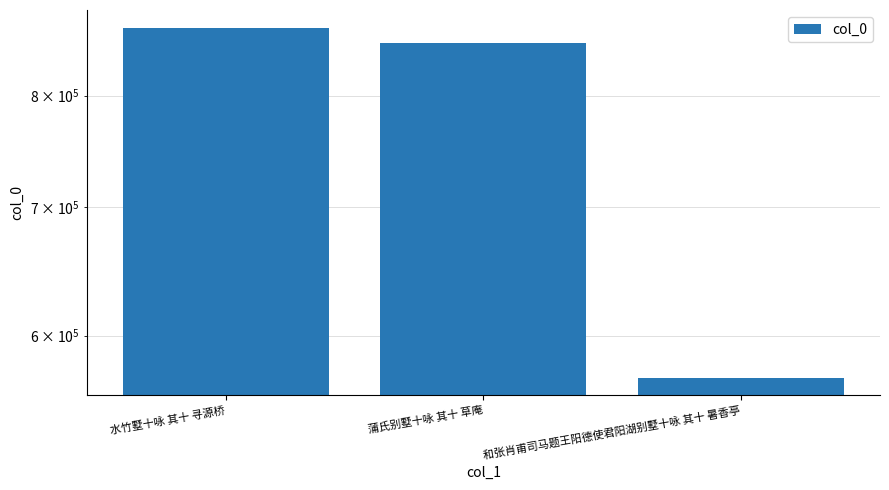

The value at 和张肖甫司马题王阳德使君阳湖别墅十咏 其十 暑香亭 is 144989. True or false?

False